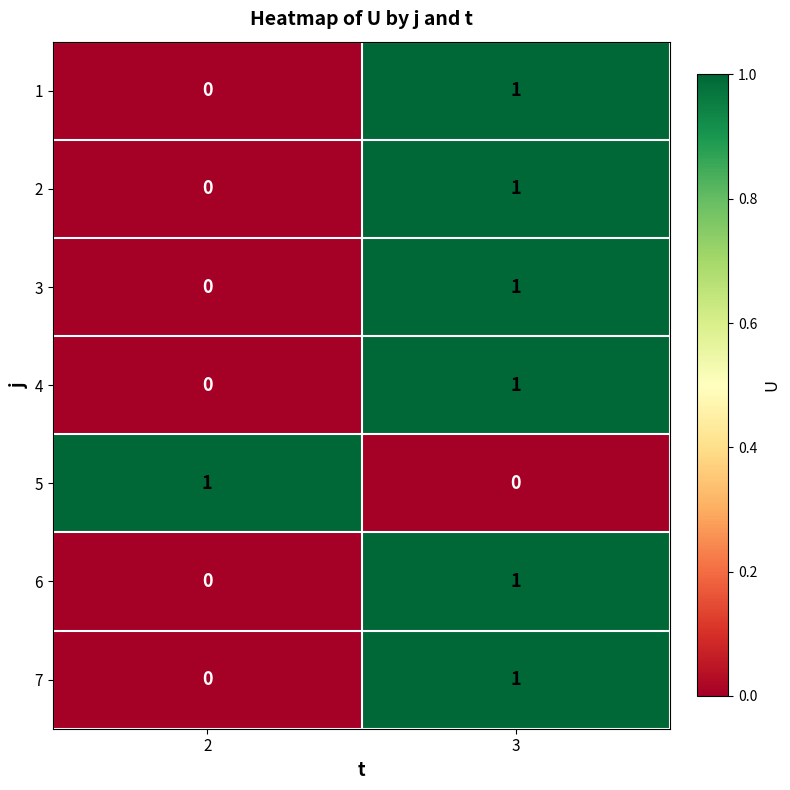

How many data points in 2 are less than 1?

1